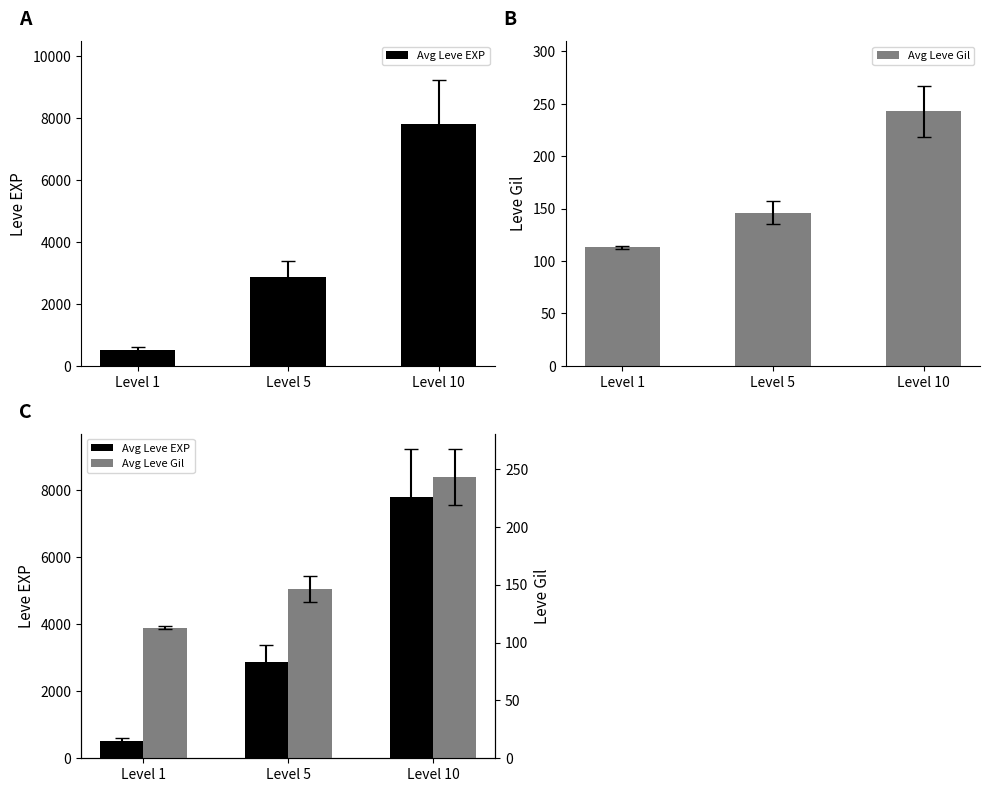

Reading left to right, what are all the values shown in this chart?

Avg Leve EXP: Level 1=510.0	Level 5=2870.0	Level 10=7808.0
Avg Leve Gil: Level 1=113.0	Level 5=146.3	Level 10=243.0